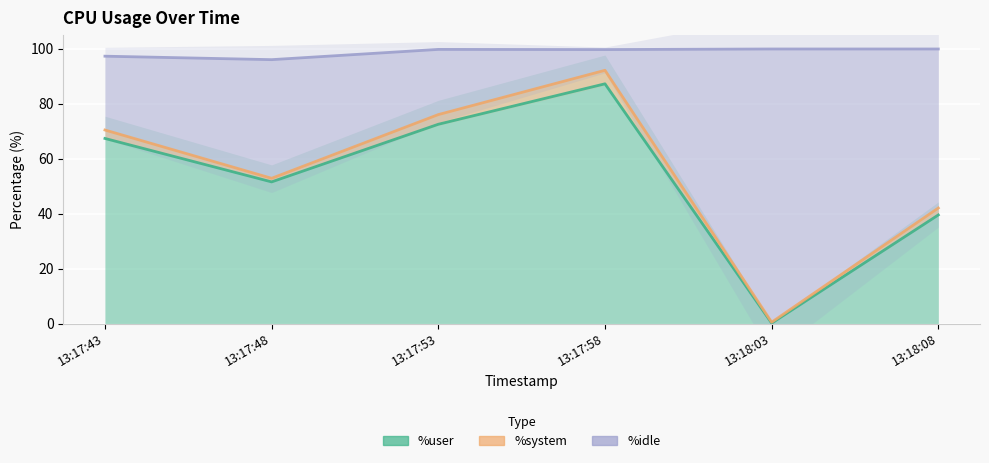

The value of %user at 13:18:03 is 0.1. True or false?

False